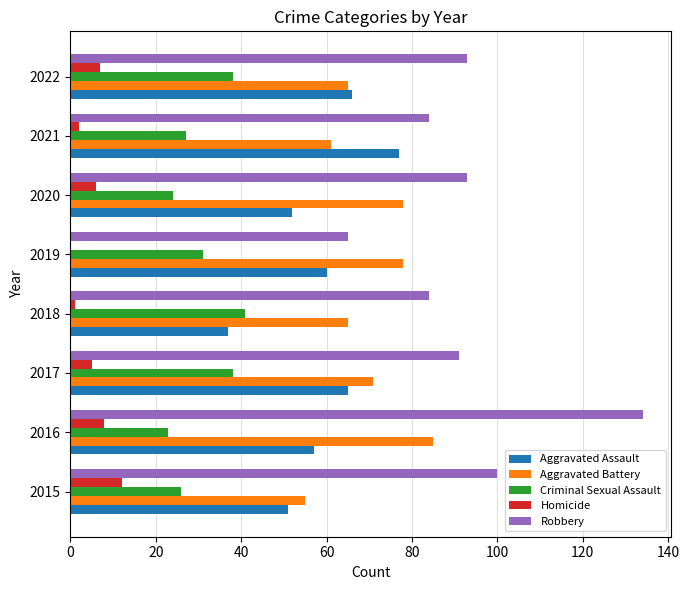

Is the value of Aggravated Battery at 2019 greater than the value of Homicide at 2017?

Yes